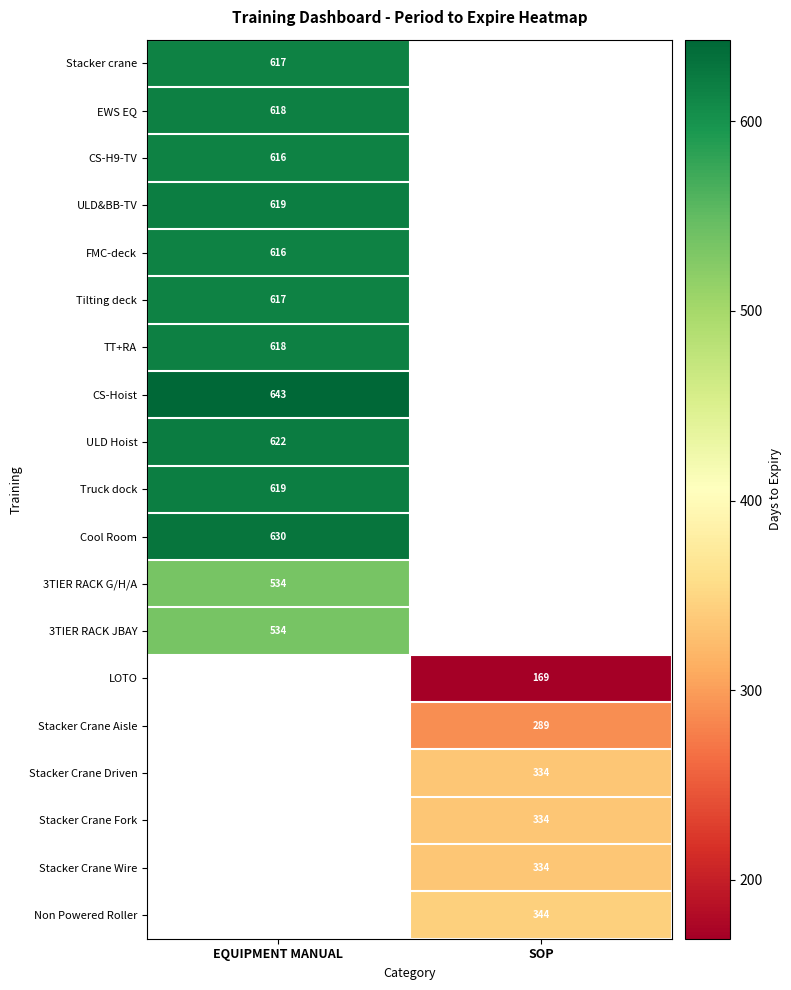

Is it true that Truck dock equals 189 at EQUIPMENT MANUAL?

False